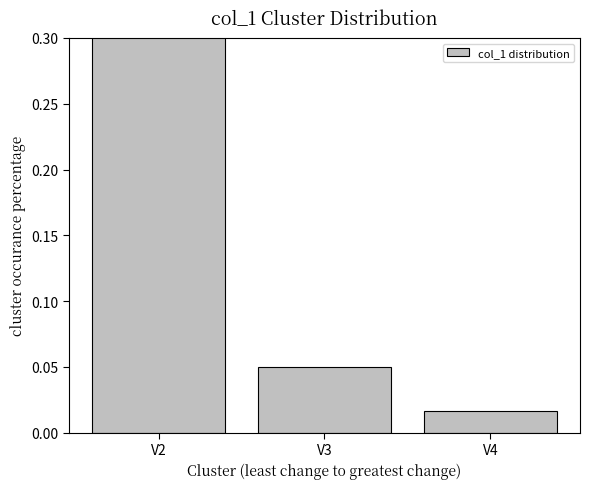

Count the number of categories in the chart.

3